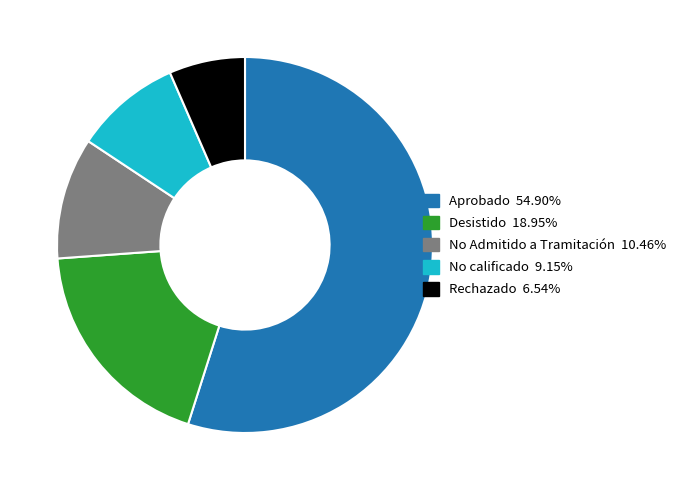

How many segments does this pie chart have?

5